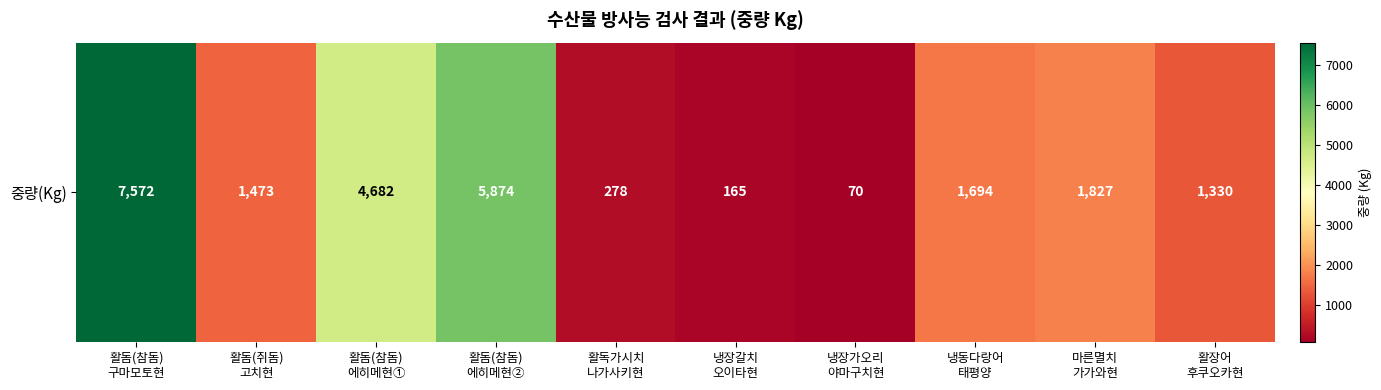

Where does the data first go above 1694?

활돔(참돔)
구마모토현